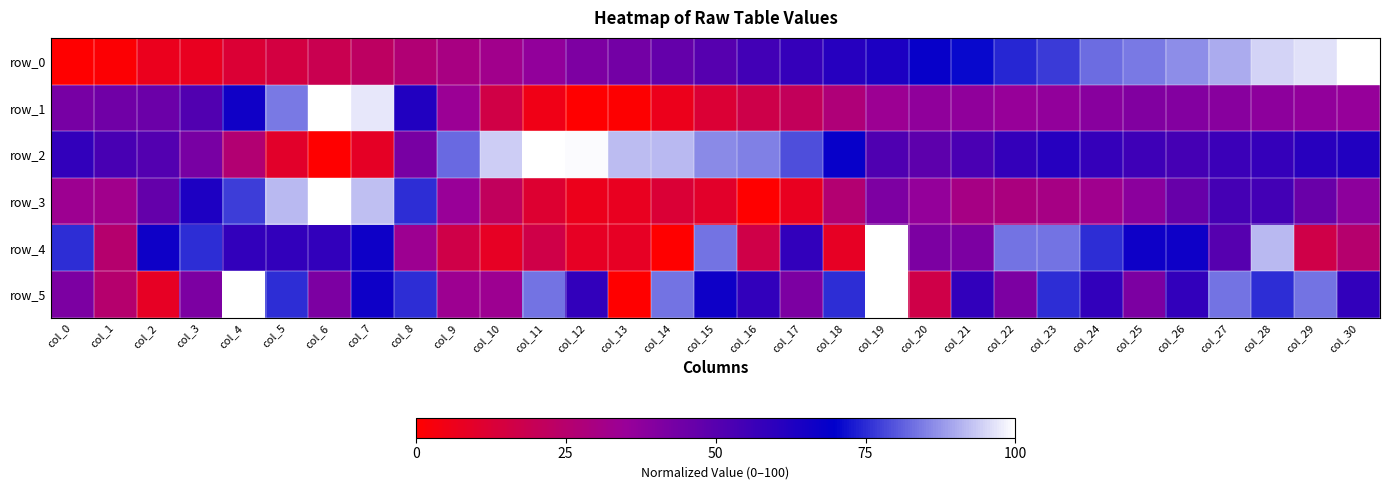

What is the maximum value shown in the chart?

100.0